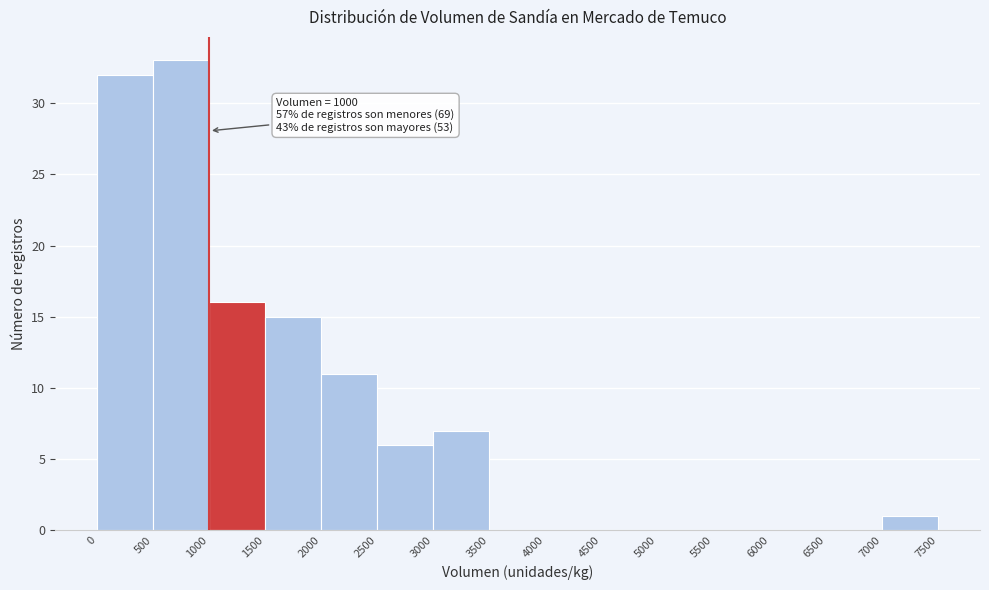

Which range on the x-axis has the tallest bar?

500 to 1000